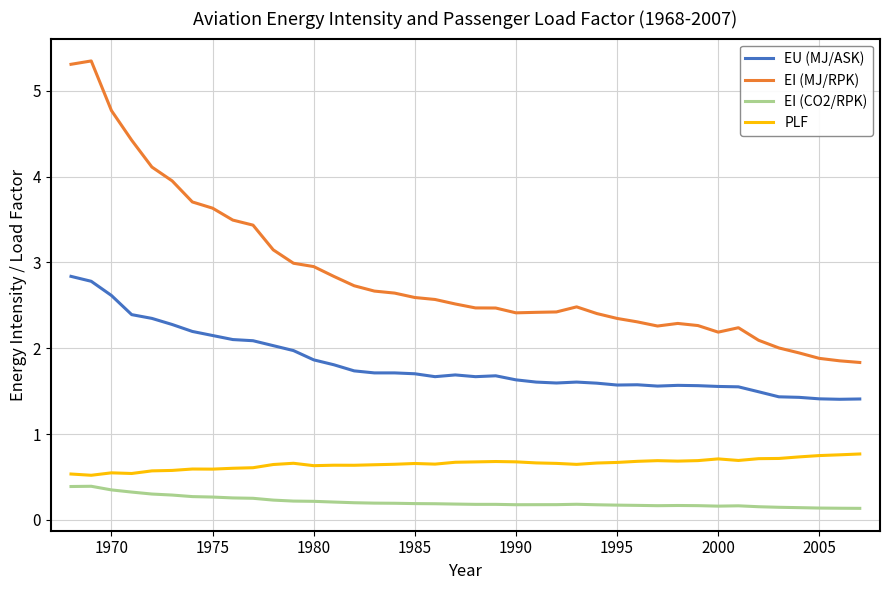

What is the highest value of the PLF series?

0.8